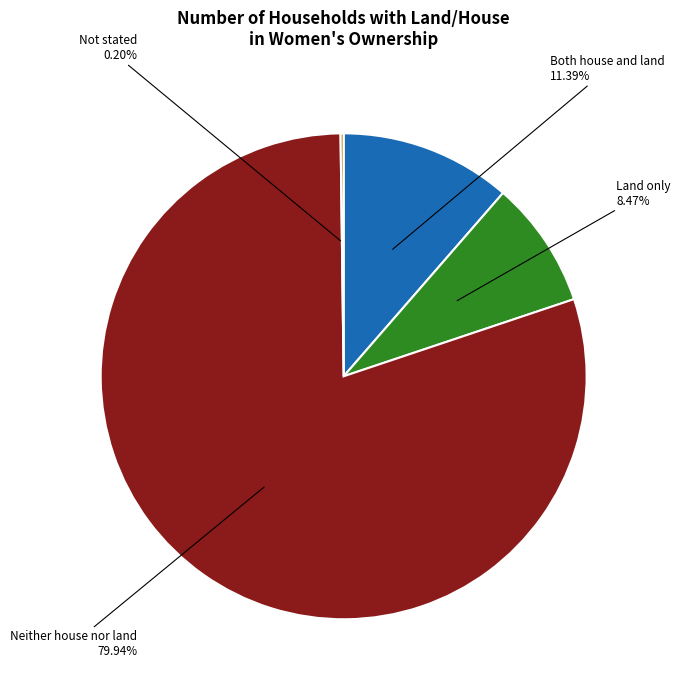

To the nearest percent, what percentage of the pie is Land only?

8%